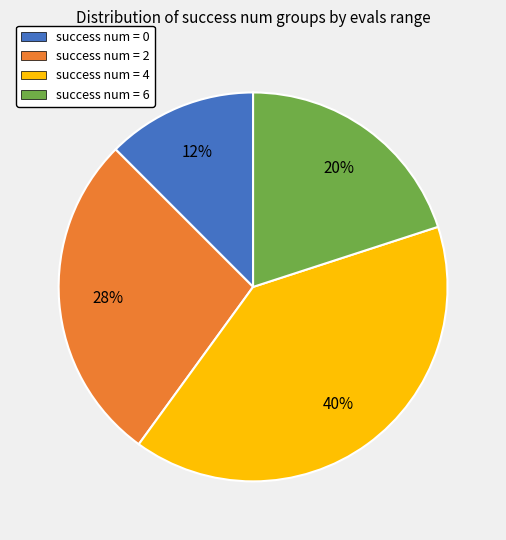

Rank the categories by value from highest to lowest.

success num = 4, success num = 2, success num = 6, success num = 0